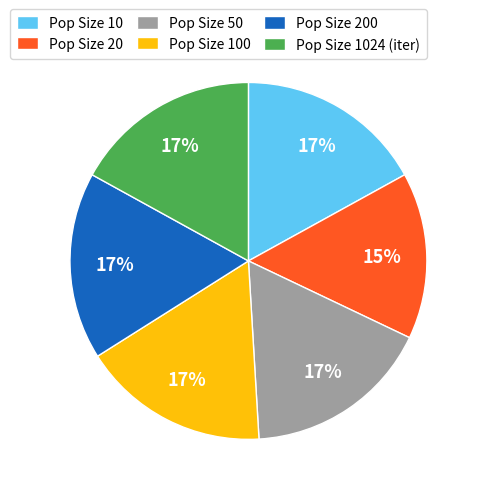

To the nearest percent, what portion does Pop Size 10 represent?

17%